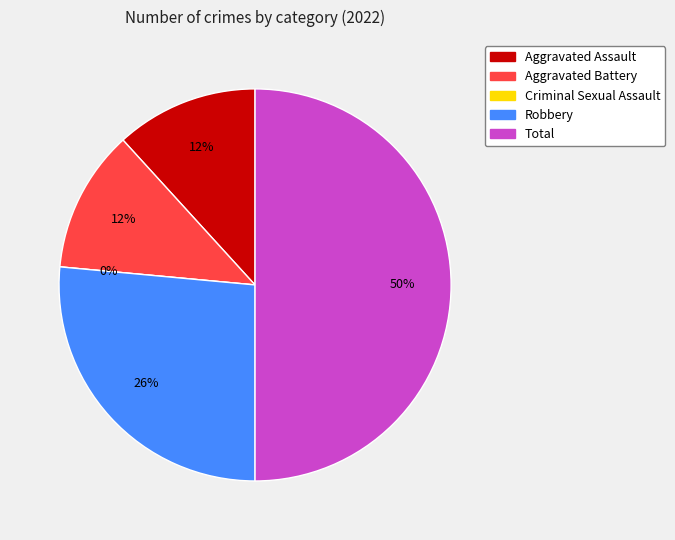

How many segments does this pie chart have?

5